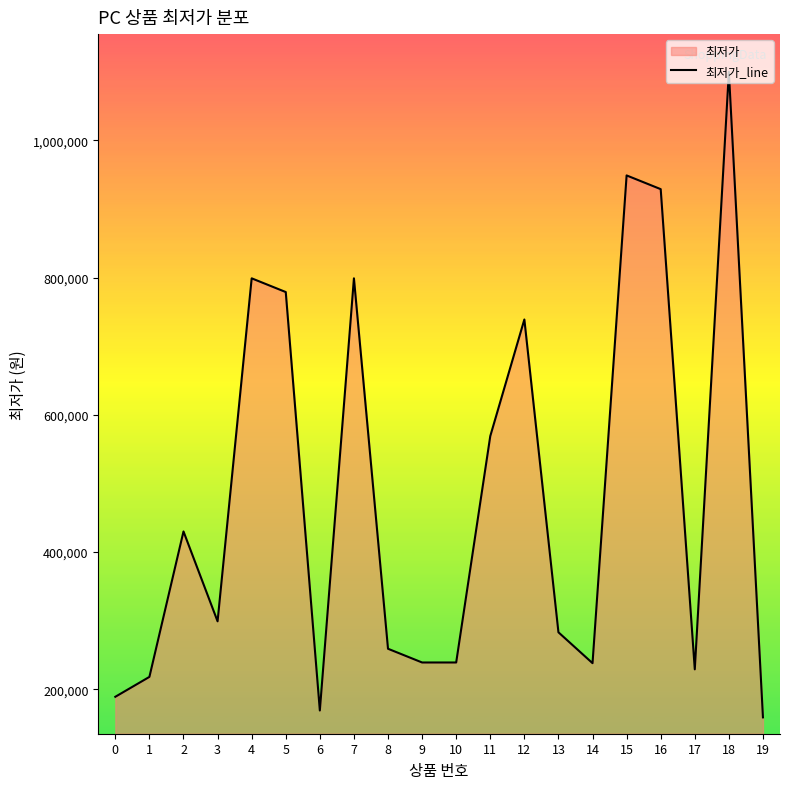

What is the change in value from 4 to 13?

-516000